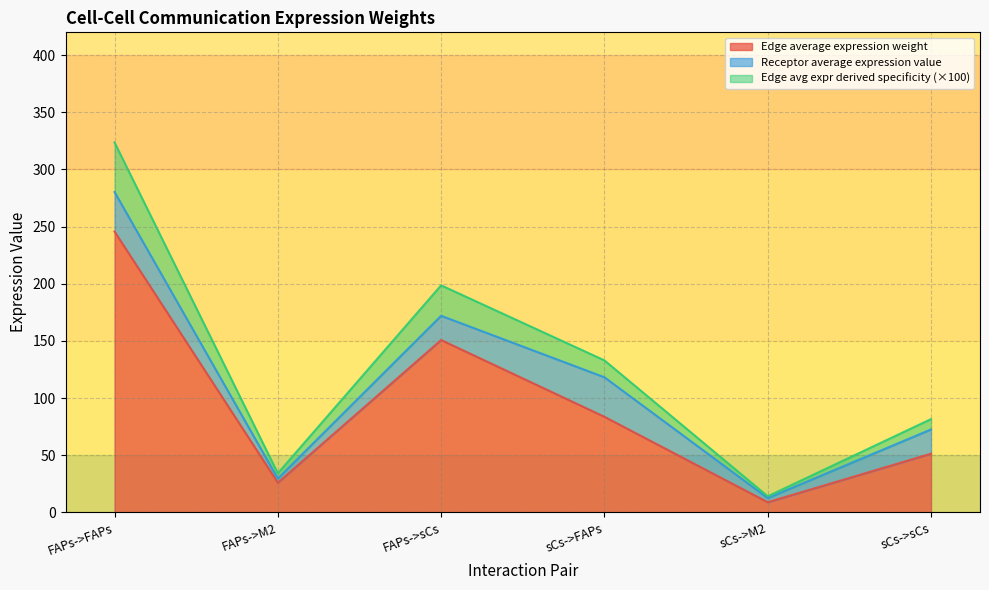

At which label is Edge average expression weight closest to 127?

FAPs->sCs